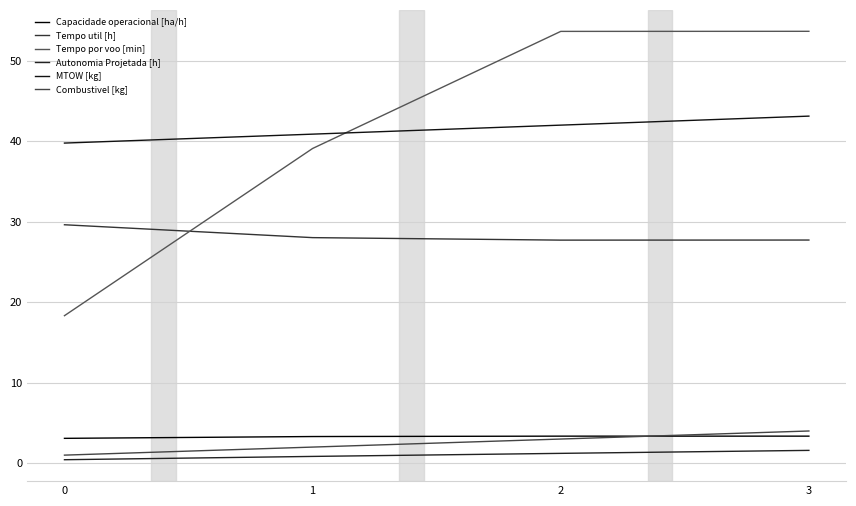

Does the chart have visible grid lines?

Yes